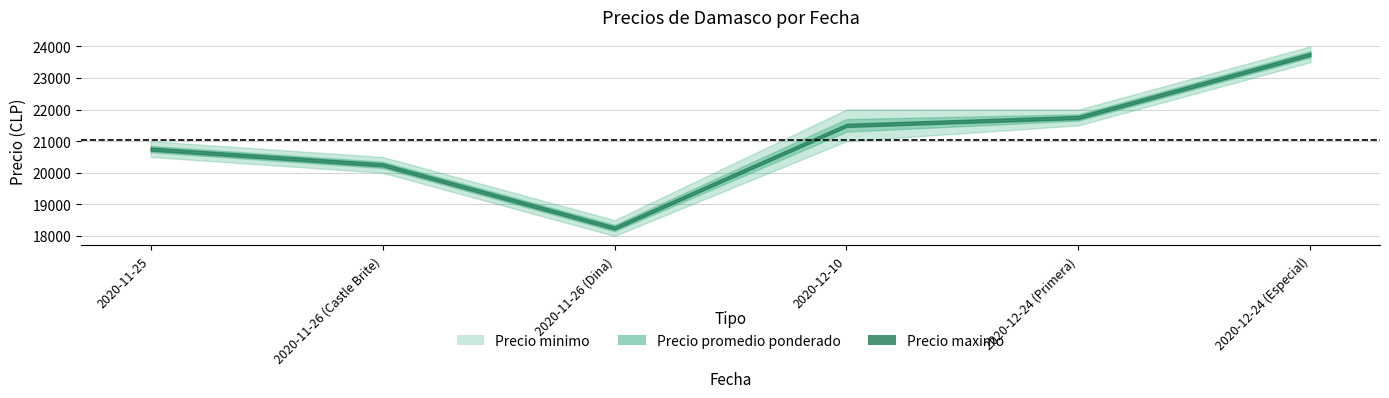

How many lines are shown in the chart?

3